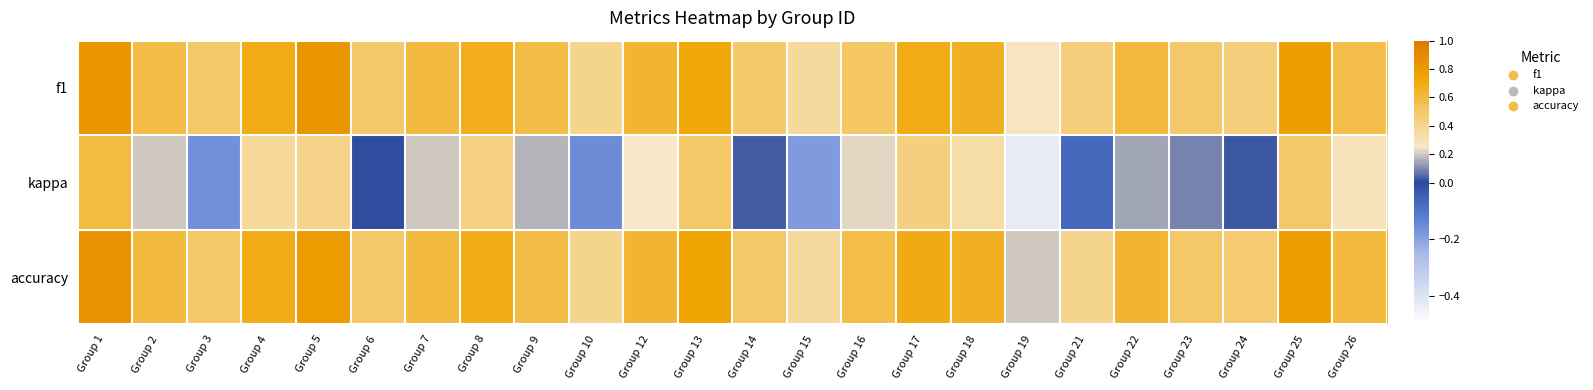

Rank the series by their maximum value, from highest to lowest.

accuracy, f1, kappa